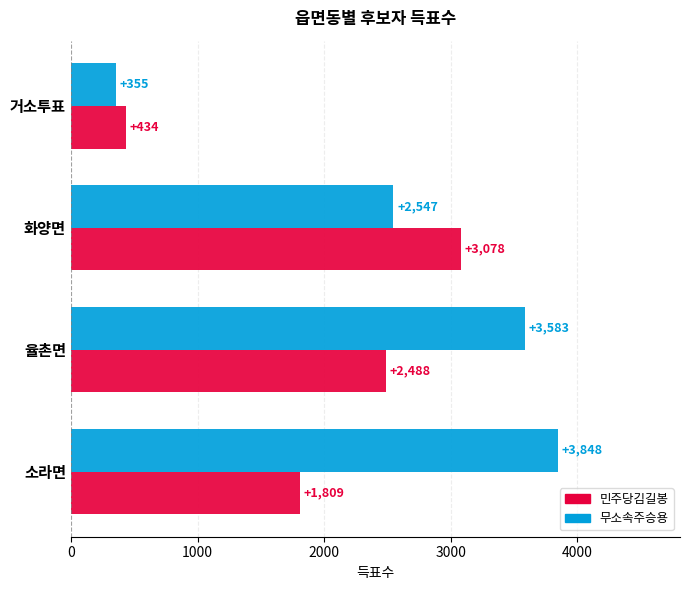

What is the sum of all 무소속주승용 values?

10333